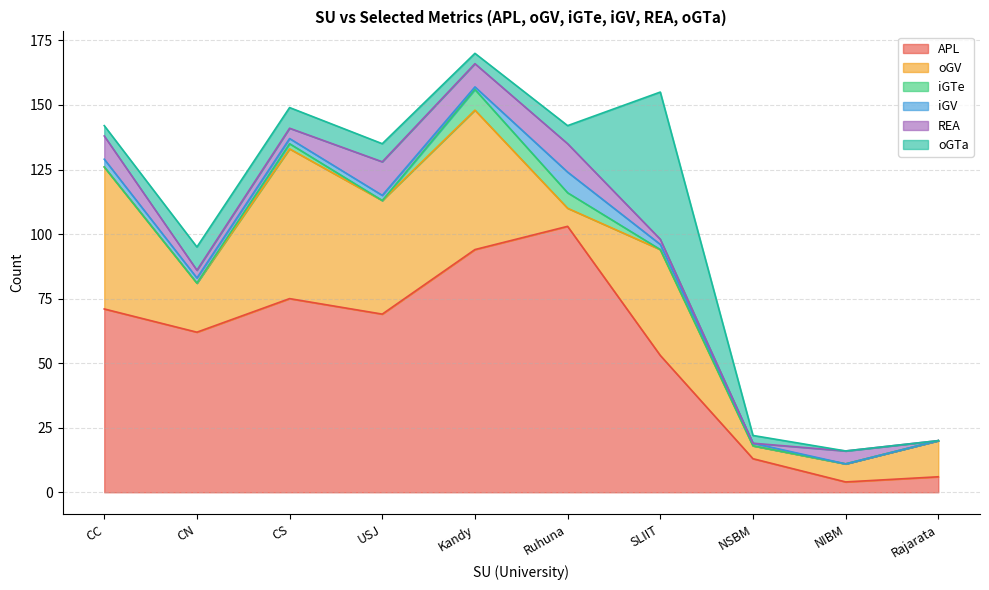

The oGTa series shows 0 at Rajarata. True or false?

True